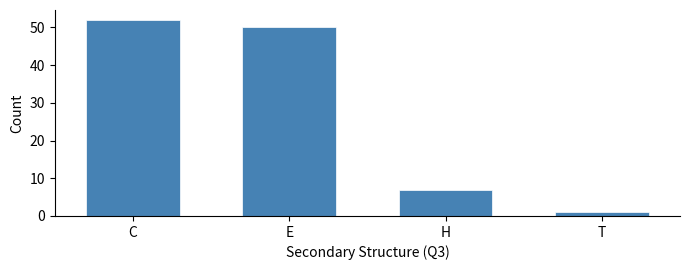

Reading left to right, what are all the values shown in this chart?

C=52	E=50	H=7	T=1